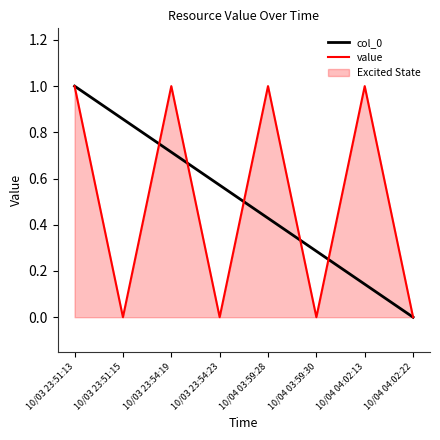

What is the spread (max minus min) of values at 10/04 03:59:28?

0.6